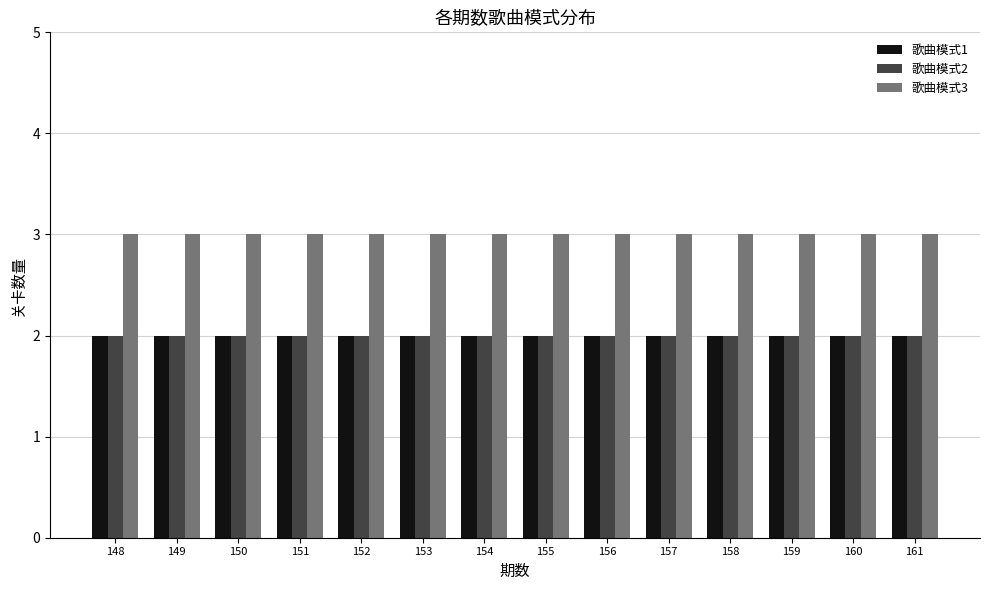

What is the total value across all series at 161?

7